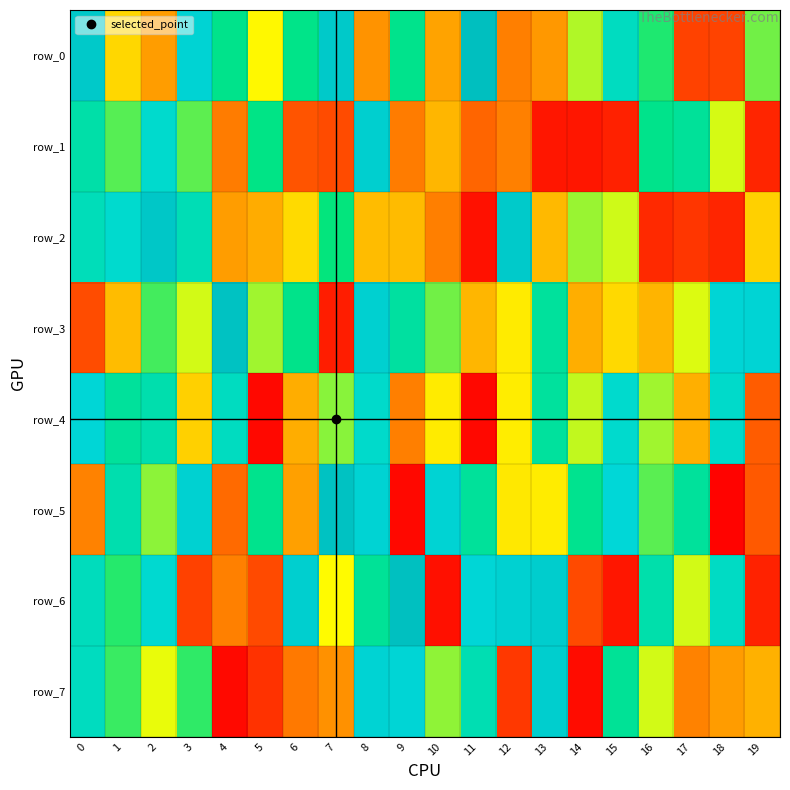

Count the number of categories in the chart.

20